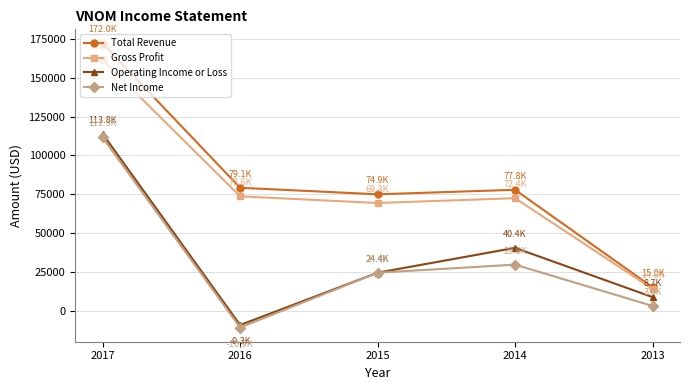

Is it true that Gross Profit equals 55636 at 2017?

False